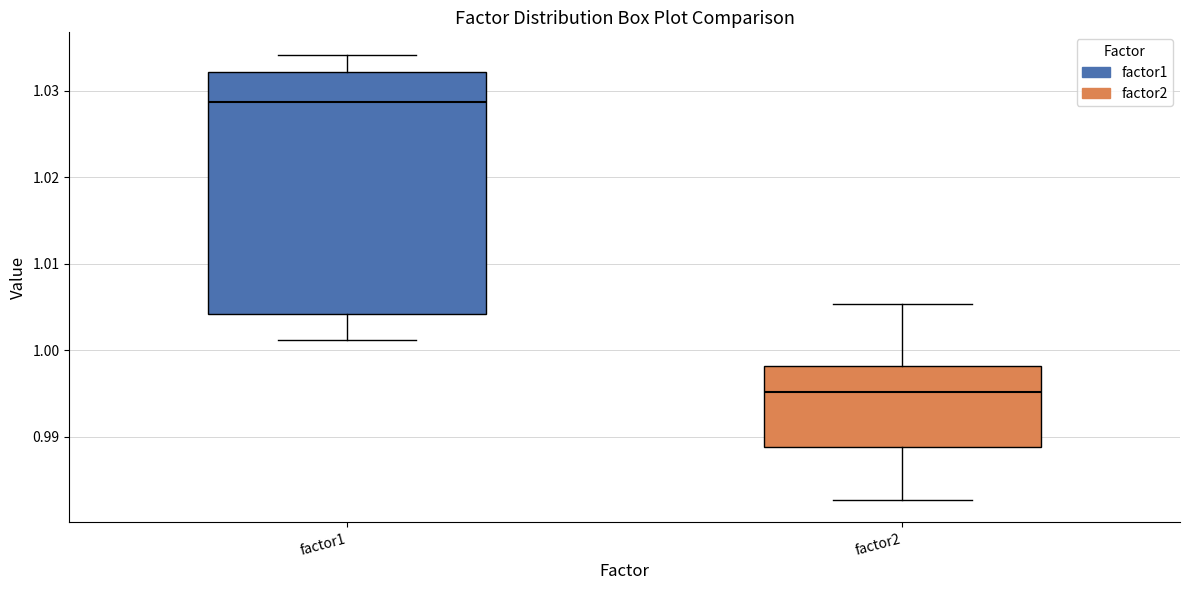

Reading left to right, transcribe this box plot: for each box, give where its median line is, the range the box spans, and where its two whiskers end, as read against the y-axis. The values are not printed on the chart, so give them approximately, as read against the axis.

factor1: median 1.029, box 1.004 to 1.032, whiskers 1.001 to 1.034
factor2: median 0.995, box 0.989 to 0.998, whiskers 0.983 to 1.005